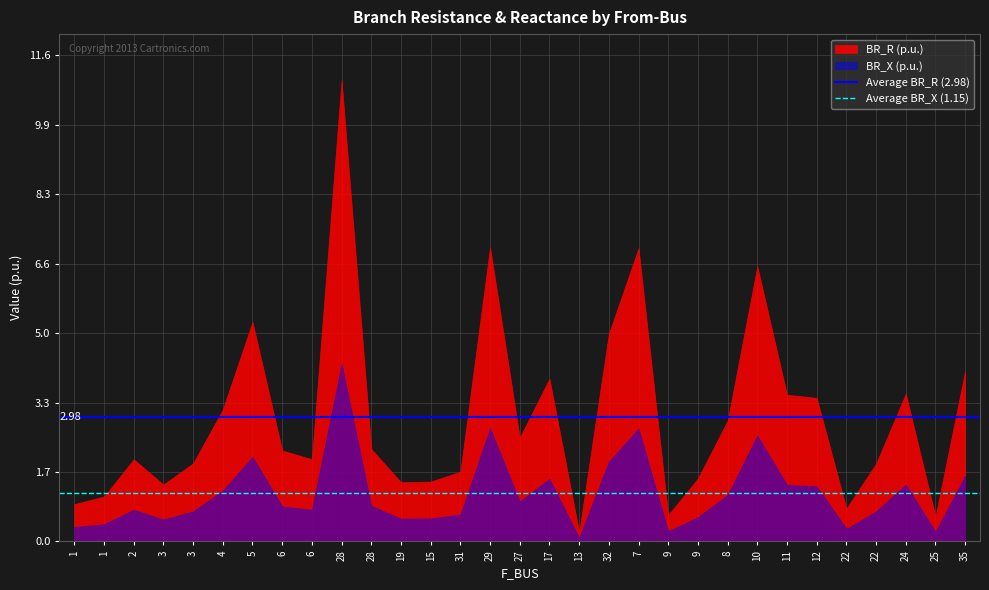

The value of Average BR_R (2.98) at 1 is 3.0. True or false?

True